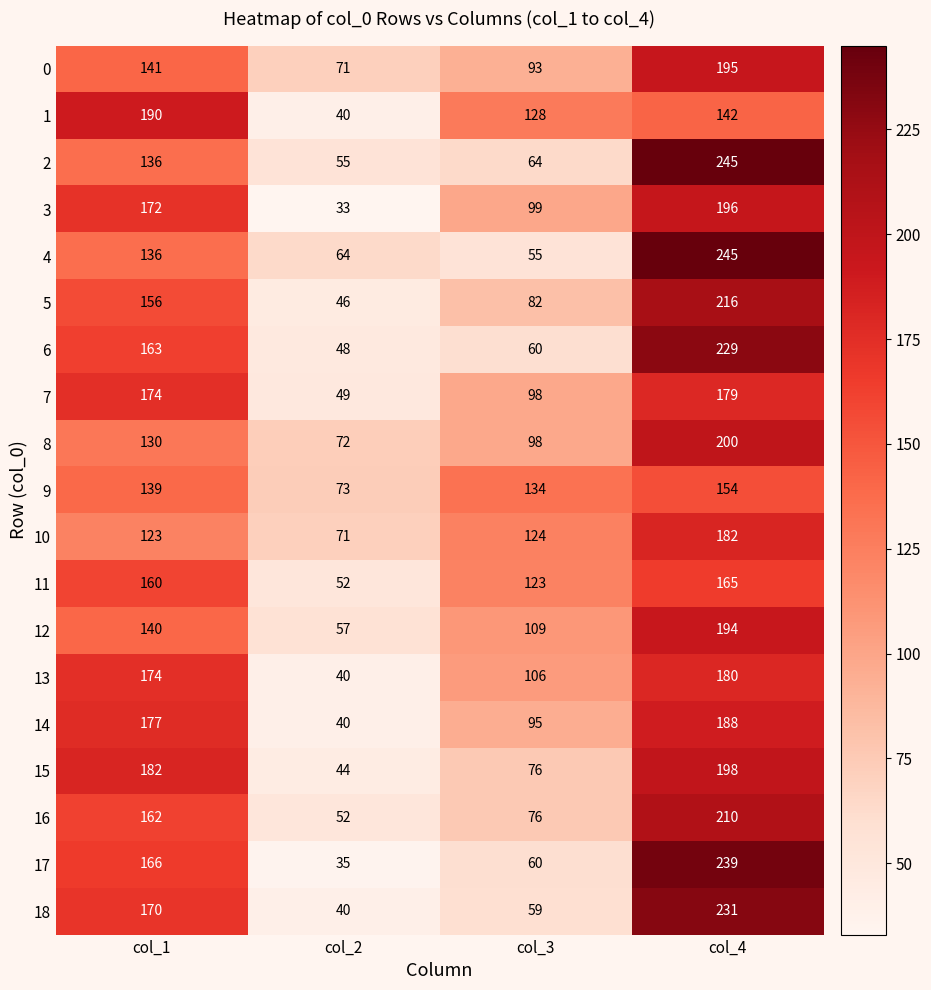

Which series has the largest range (max minus min)?

17